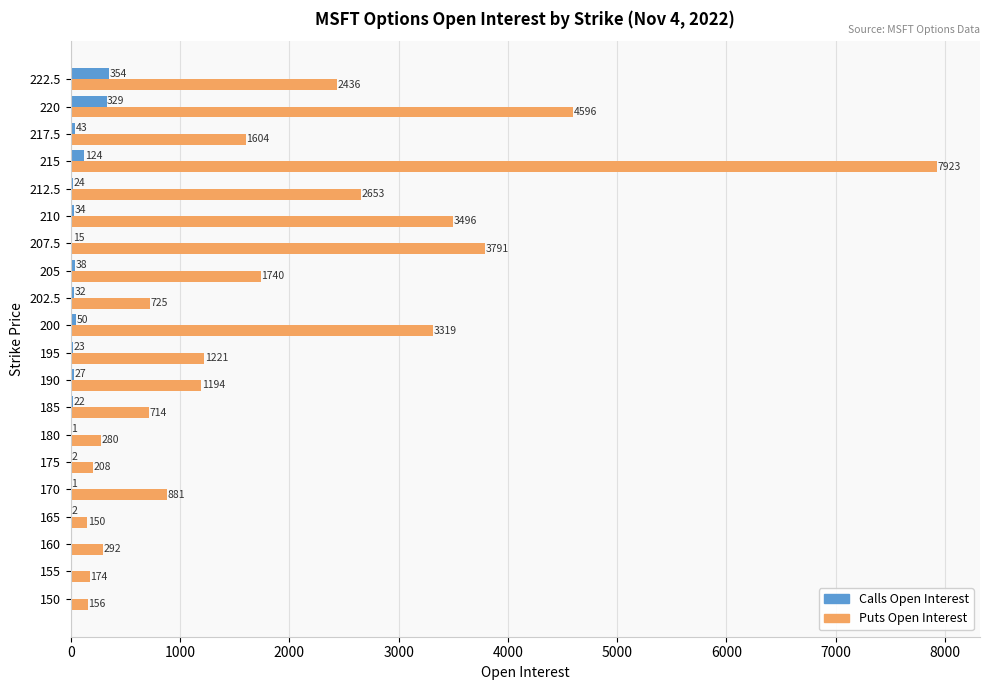

Between 190 and 200, which series saw the biggest shift?

Puts Open Interest